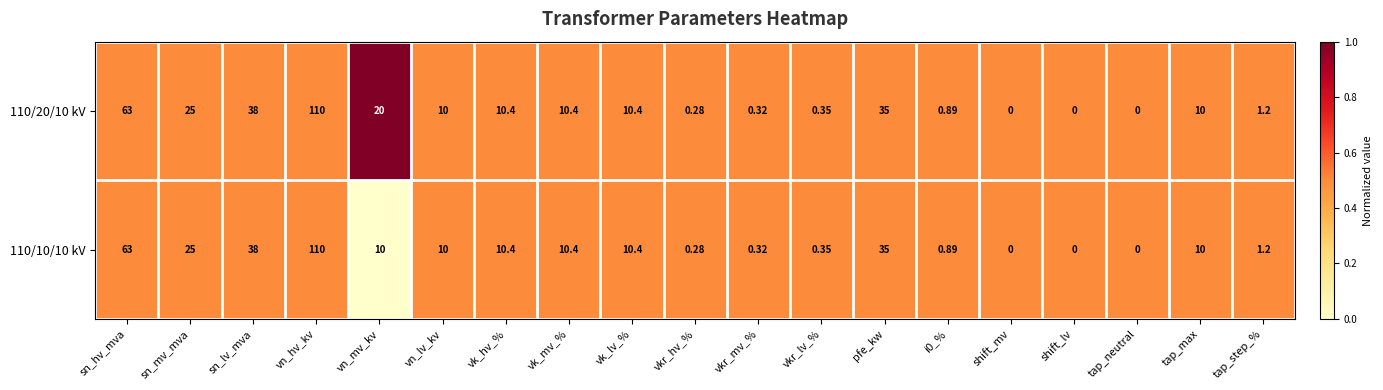

What is the total value across all series at tap_max?

20.0